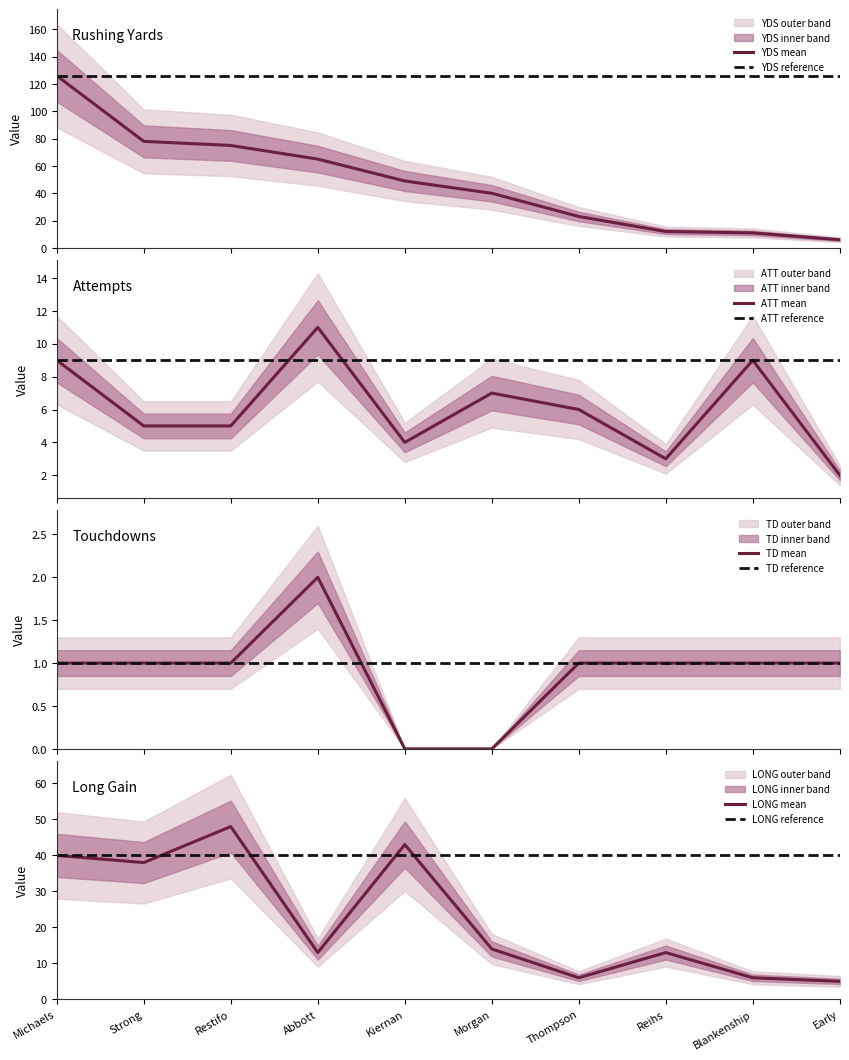

At how many categories does at least one series exceed 64?

4